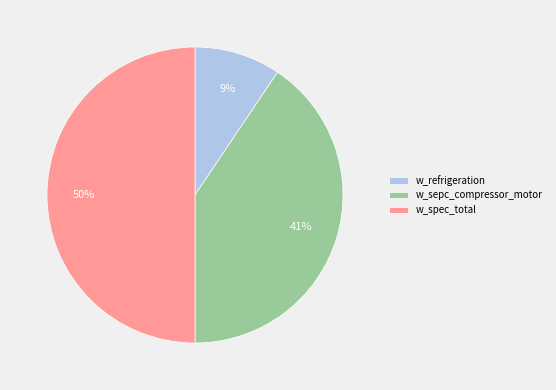

Do w_sepc_compressor_motor and w_spec_total together represent more than half of the pie?

Yes